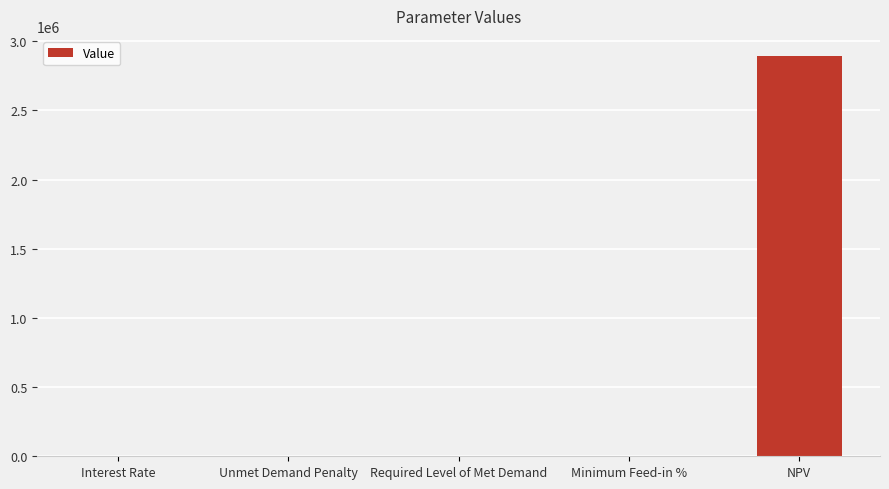

Is it true that the value at Interest Rate is 0.1?

True